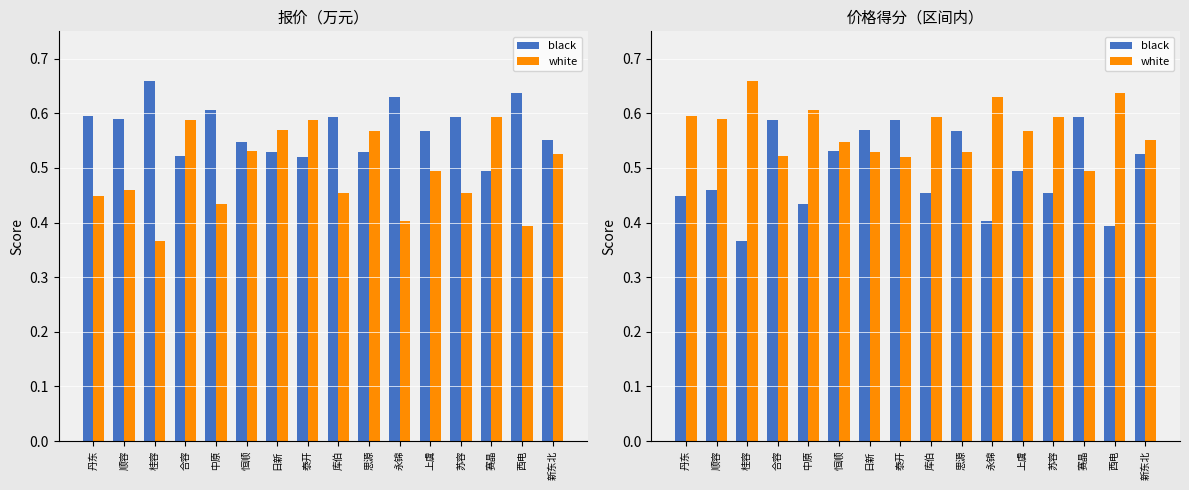

What is the spread (max minus min) of values at 中原?

0.2